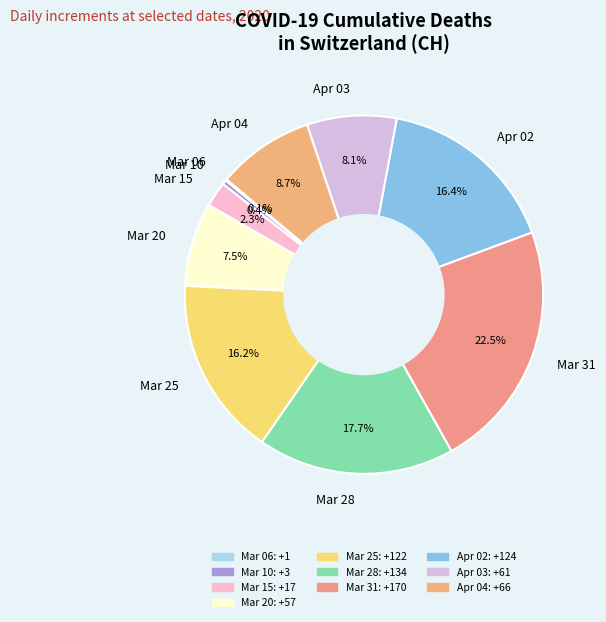

Which category has the biggest portion of the pie?

Mar 31